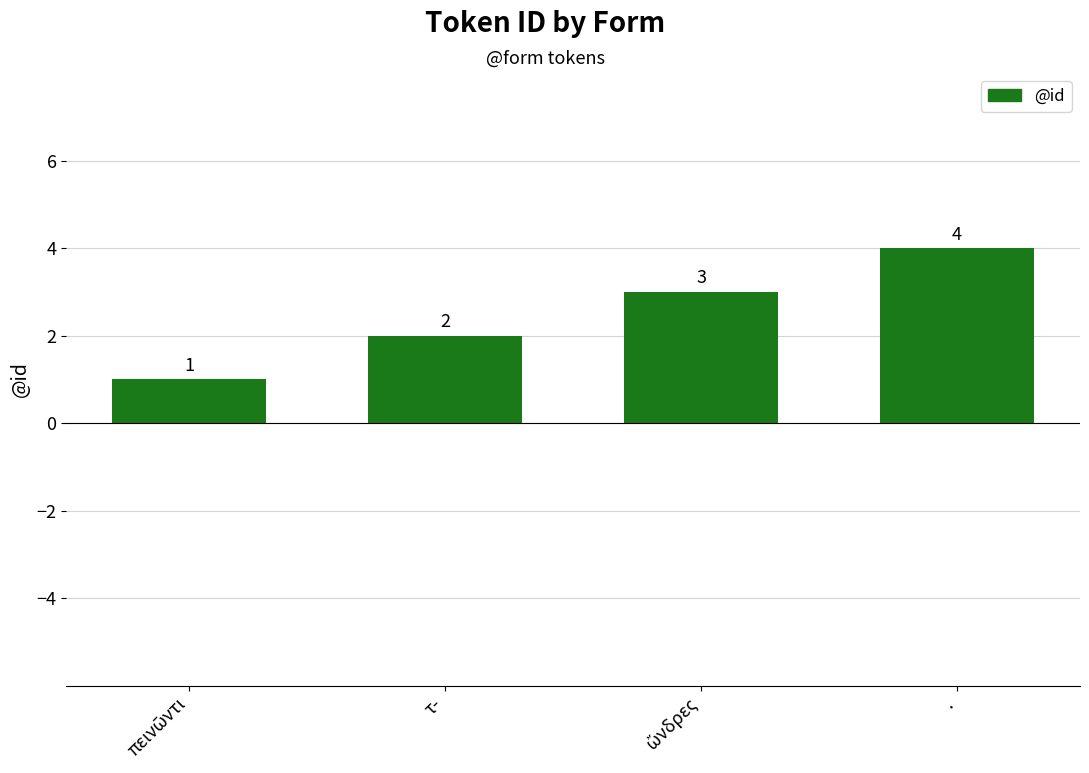

The value at τ- is 1. True or false?

False